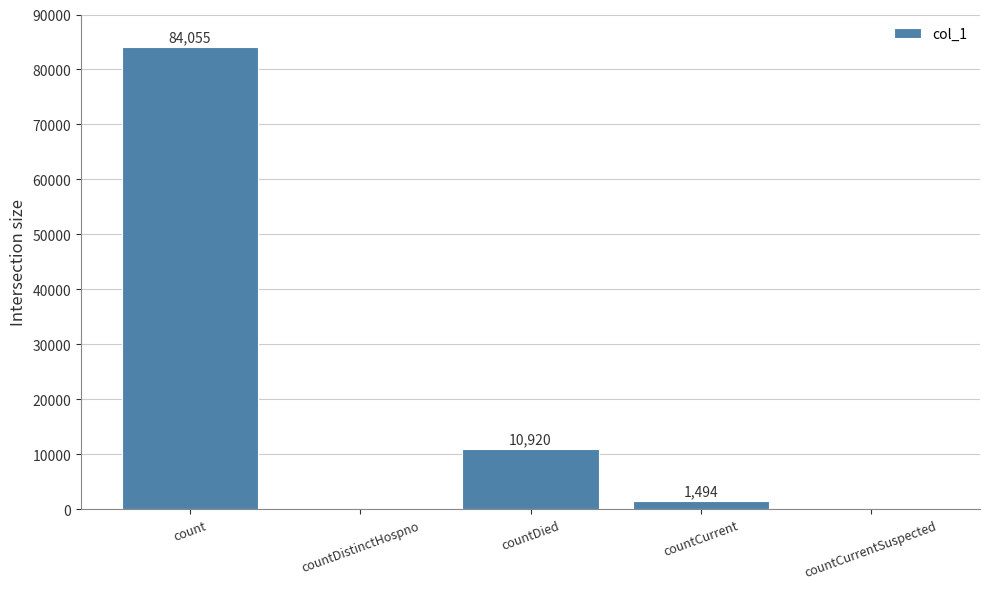

Which has a higher value, countCurrent or countDistinctHospno?

countCurrent